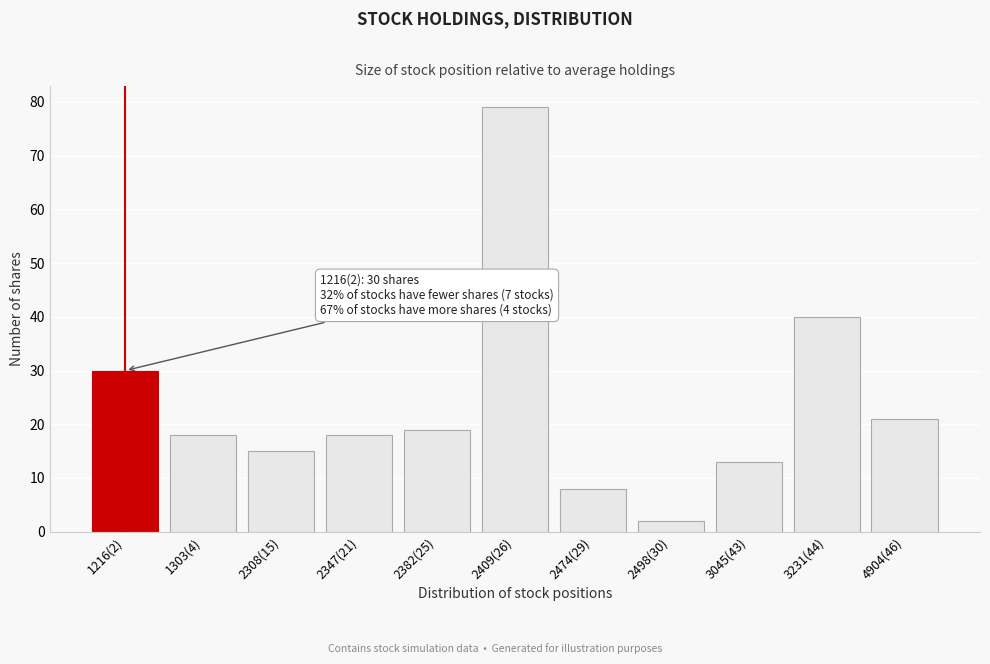

Reading right to left, extract all data points from this chart.

4904(46)=21	3231(44)=40	3045(43)=13	2498(30)=2	2474(29)=8	2409(26)=79	2382(25)=19	2347(21)=18	2308(15)=15	1303(4)=18	1216(2)=30